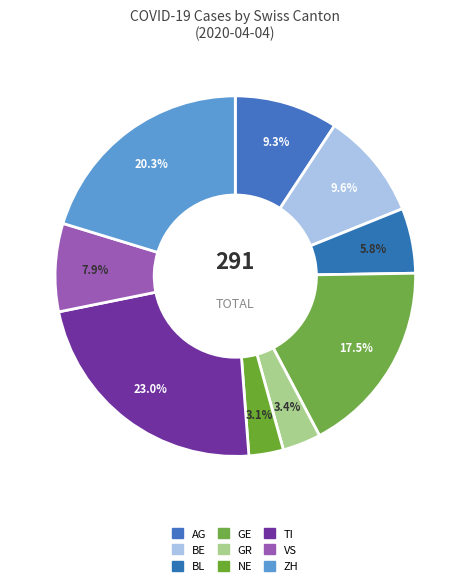

Count the number of slices in the pie.

9